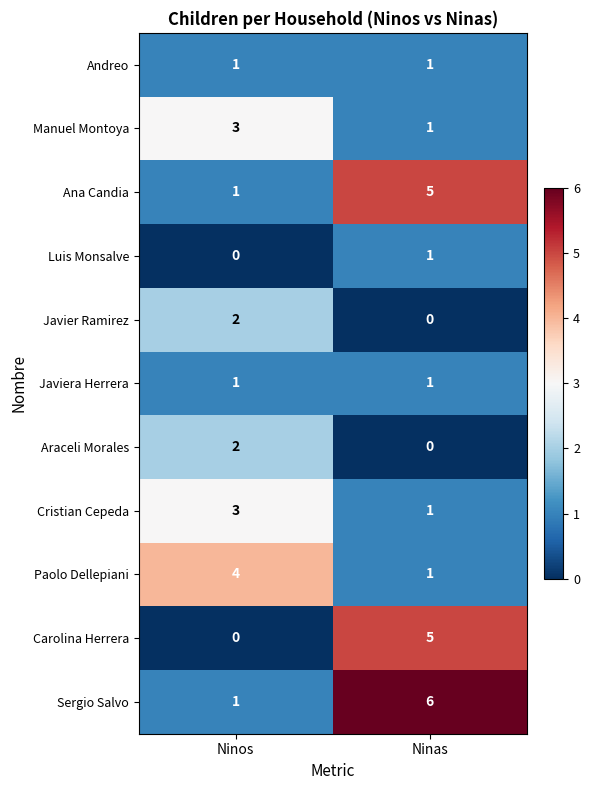

What is the difference between the maximum and minimum values in the Paolo Dellepiani series?

3